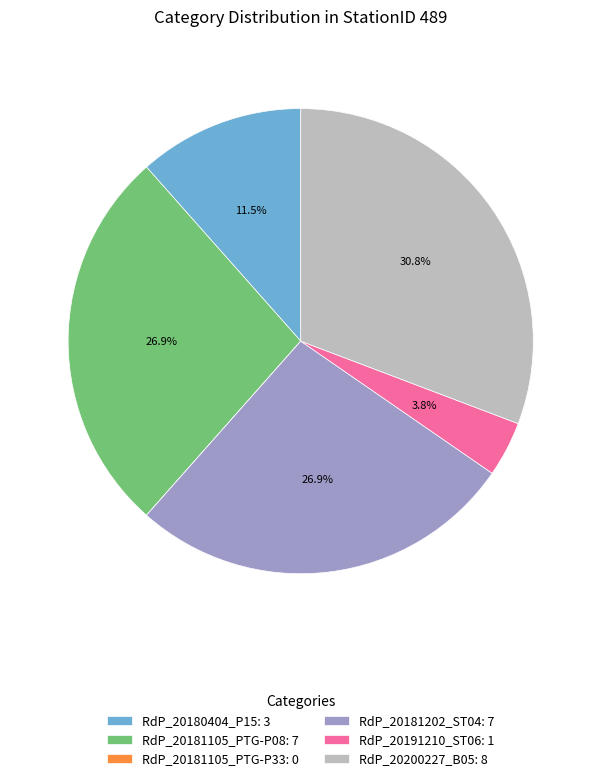

What percentage do RdP_20200227_B05: 8 and RdP_20180404_P15: 3 together represent?

42.3%